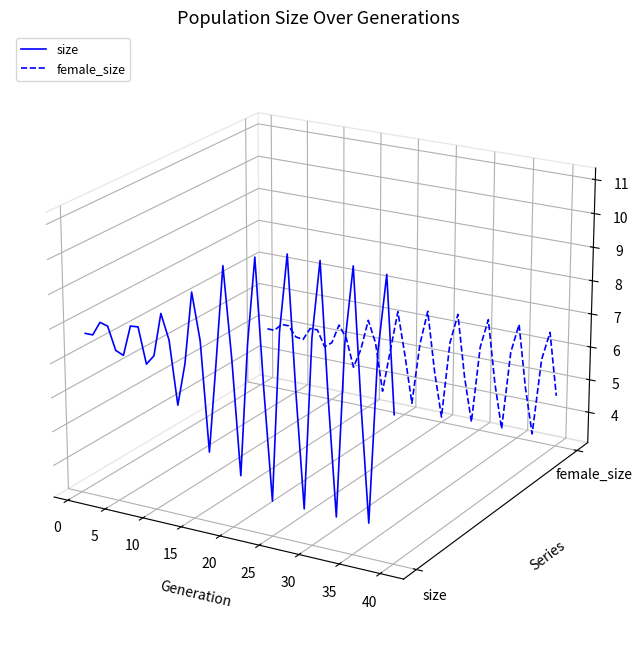

The value of female_size at 36 is -0.0. True or false?

False